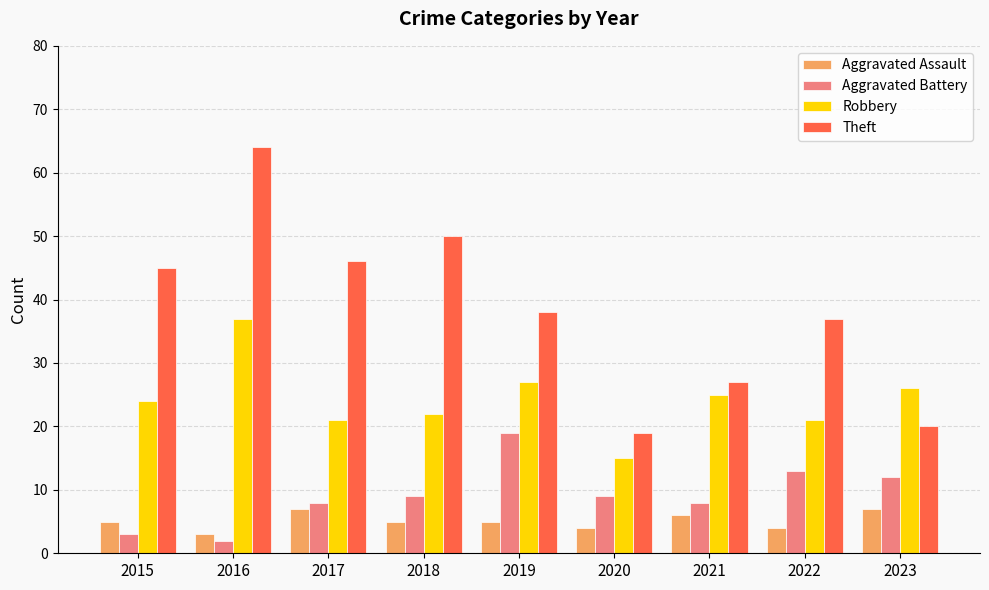

At which label does Robbery reach its peak?

2016